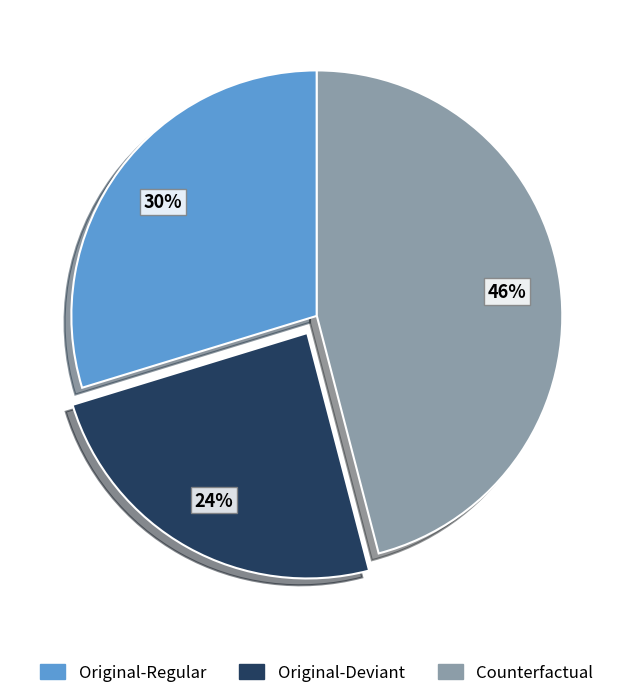

Rank the categories by value from lowest to highest.

Original-Deviant, Original-Regular, Counterfactual